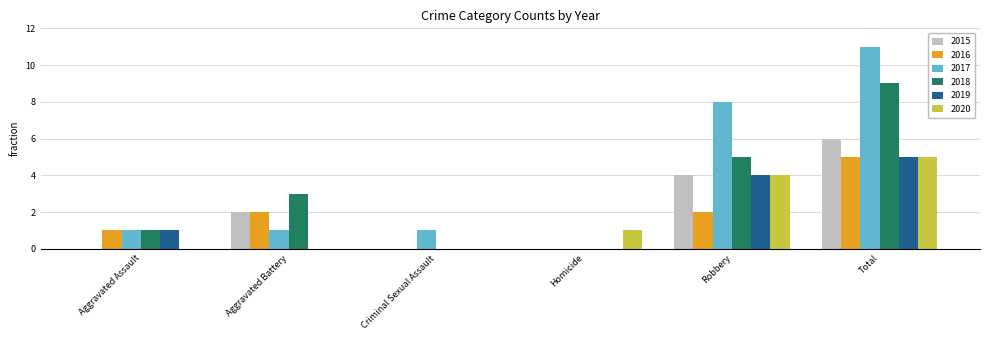

Between Aggravated Battery and Total, which series saw the biggest shift?

2017